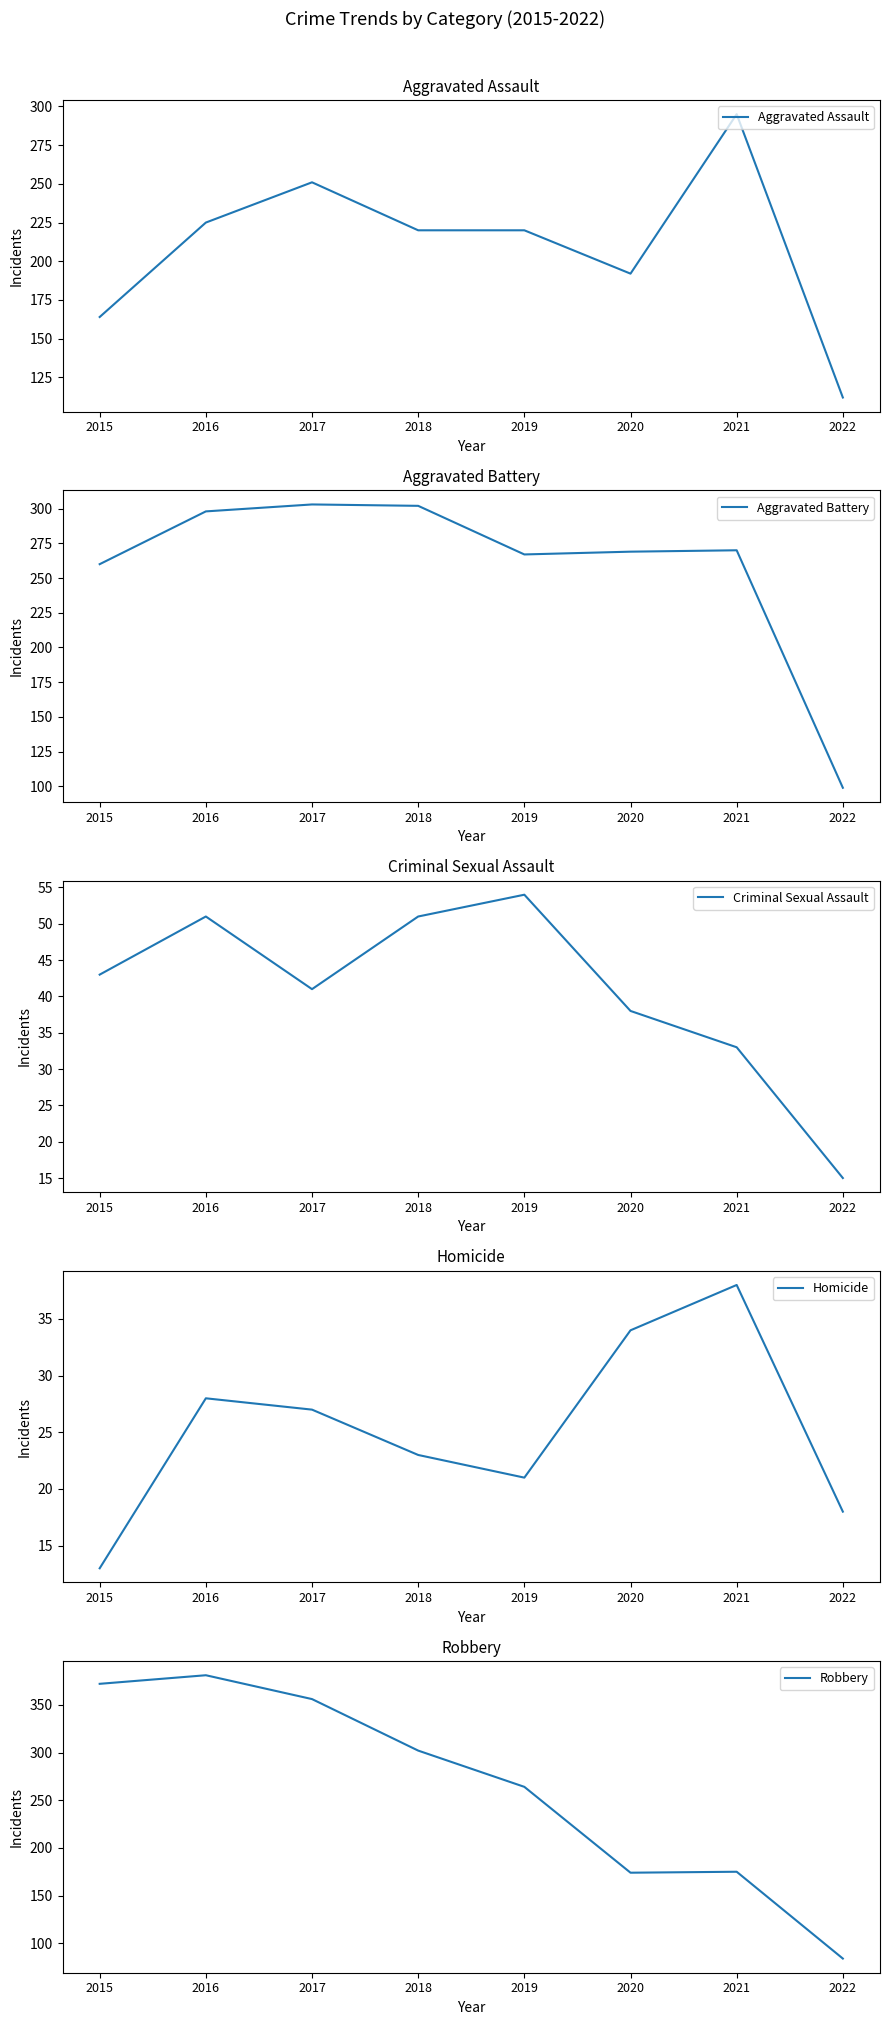

What is the difference between the maximum and second lowest values in the Homicide series?

20